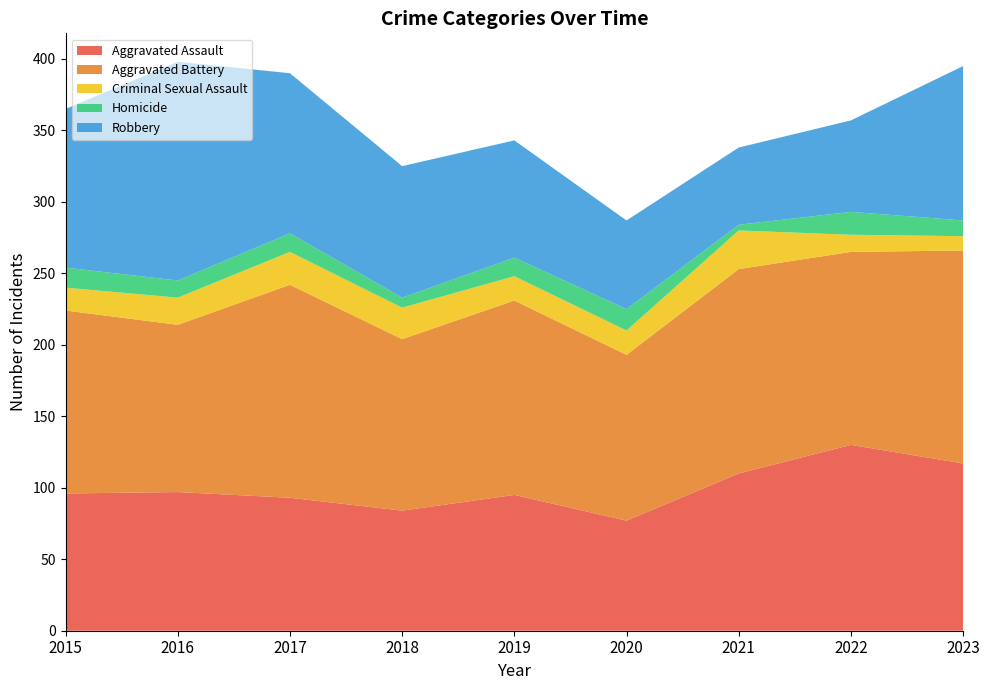

Reading left to right, transcribe all the data shown in this chart.

Aggravated Assault: 96	97	93	84	95	77	110	130	117
Aggravated Battery: 128	117	149	120	136	116	143	135	149
Criminal Sexual Assault: 16	19	23	22	17	17	27	12	10
Homicide: 14	12	13	7	13	15	4	16	11
Robbery: 111	153	112	92	82	62	54	64	108